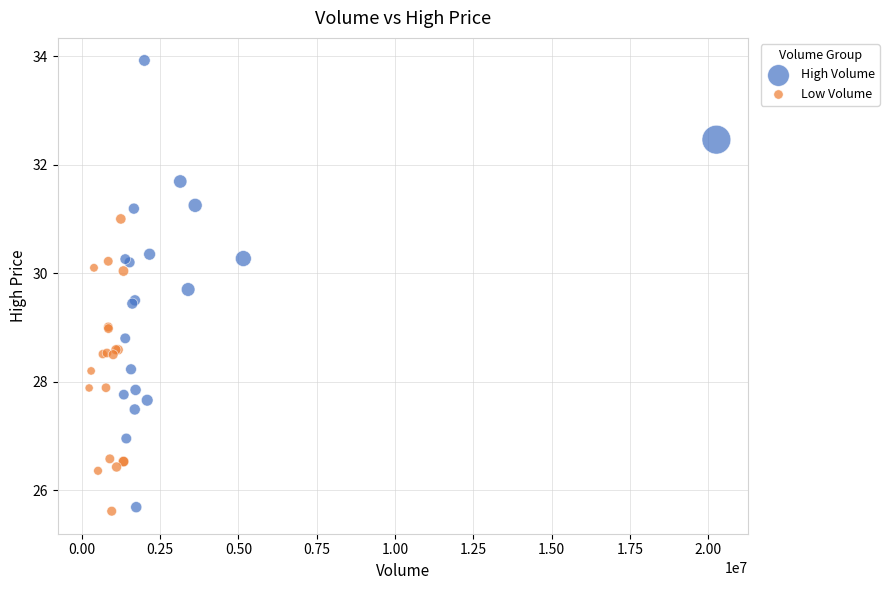

Which series contains the highest Y value?

High Volume